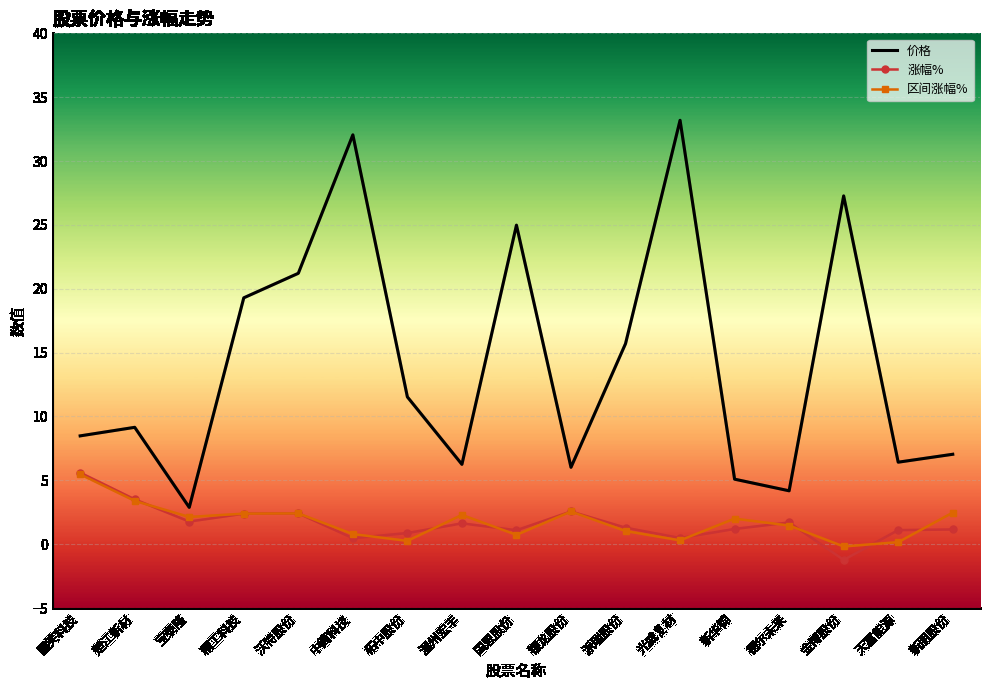

What is the smallest value displayed?

-1.2